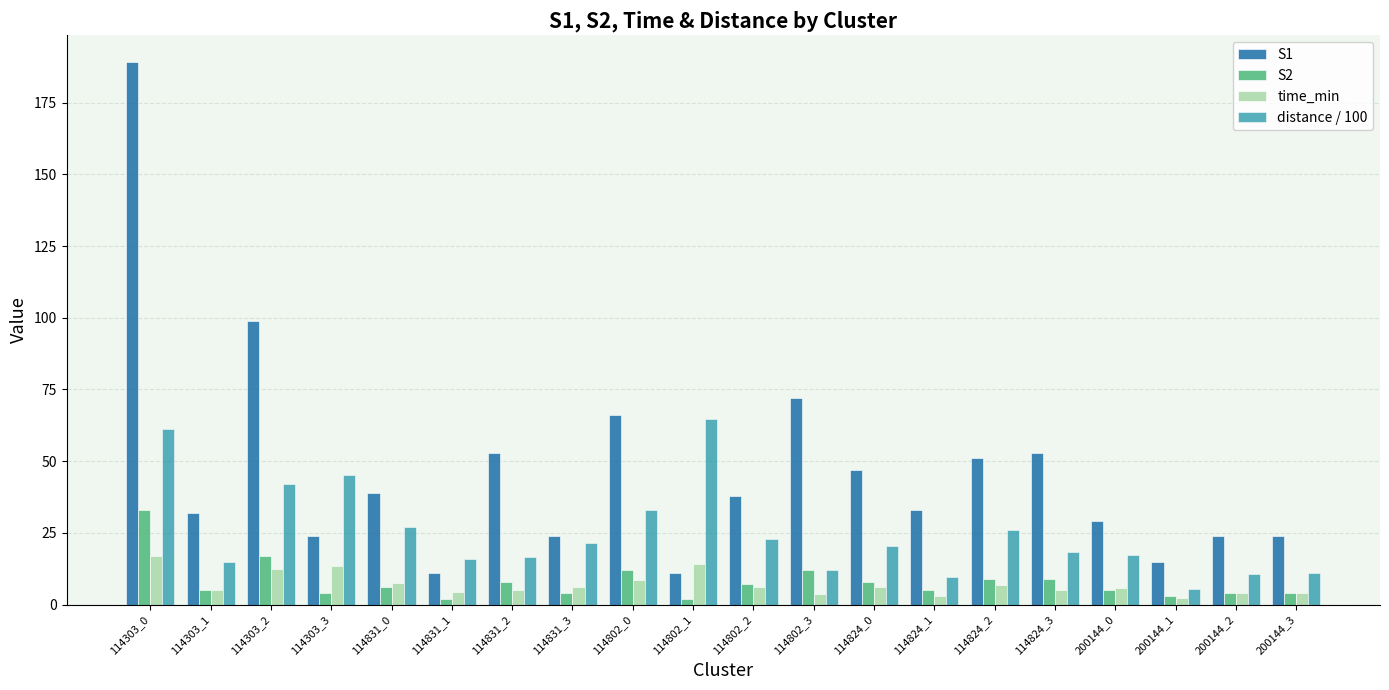

How many bars are there in each group?

4